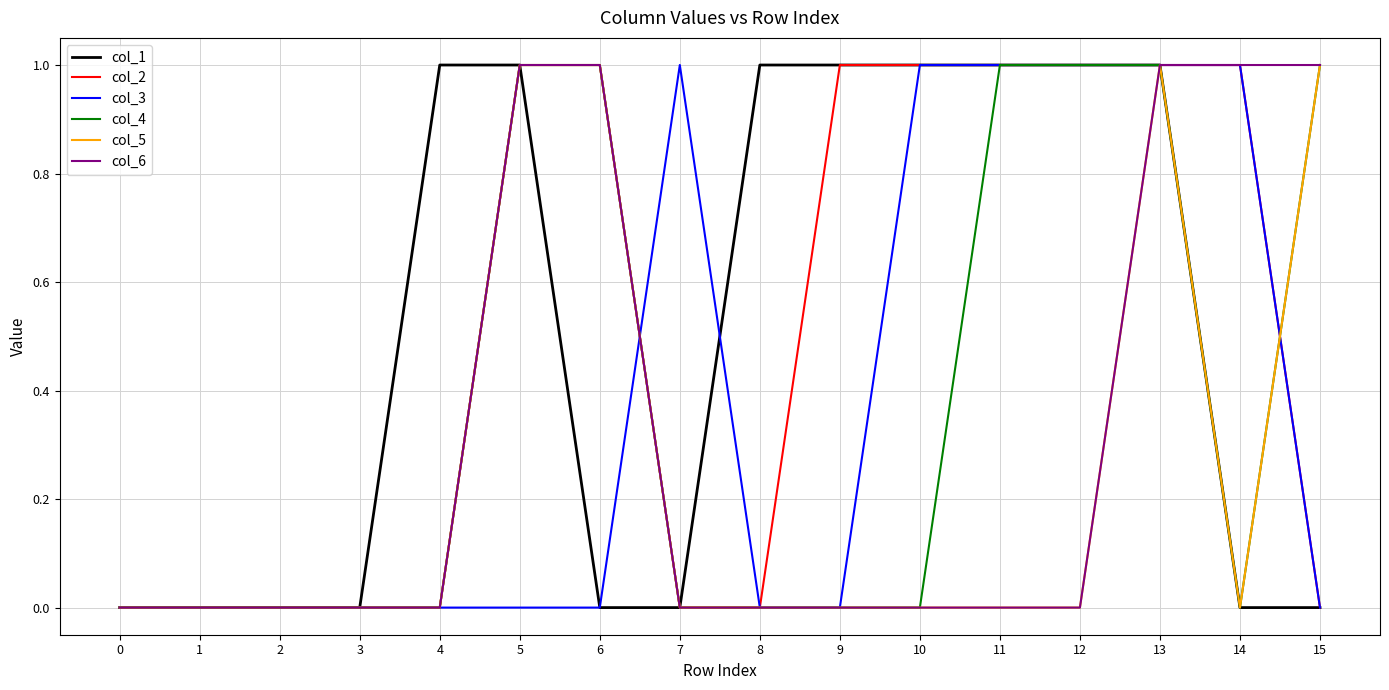

Is this an area chart (filled region under the line)?

No